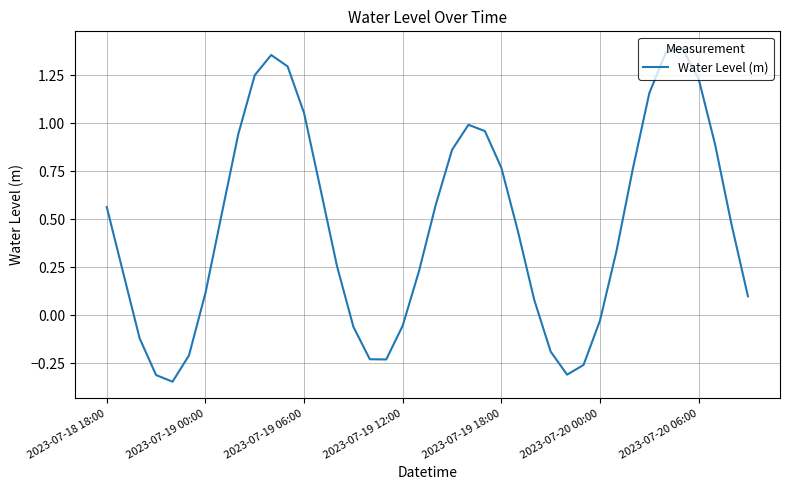

What is the difference between the maximum and minimum values?

1.7